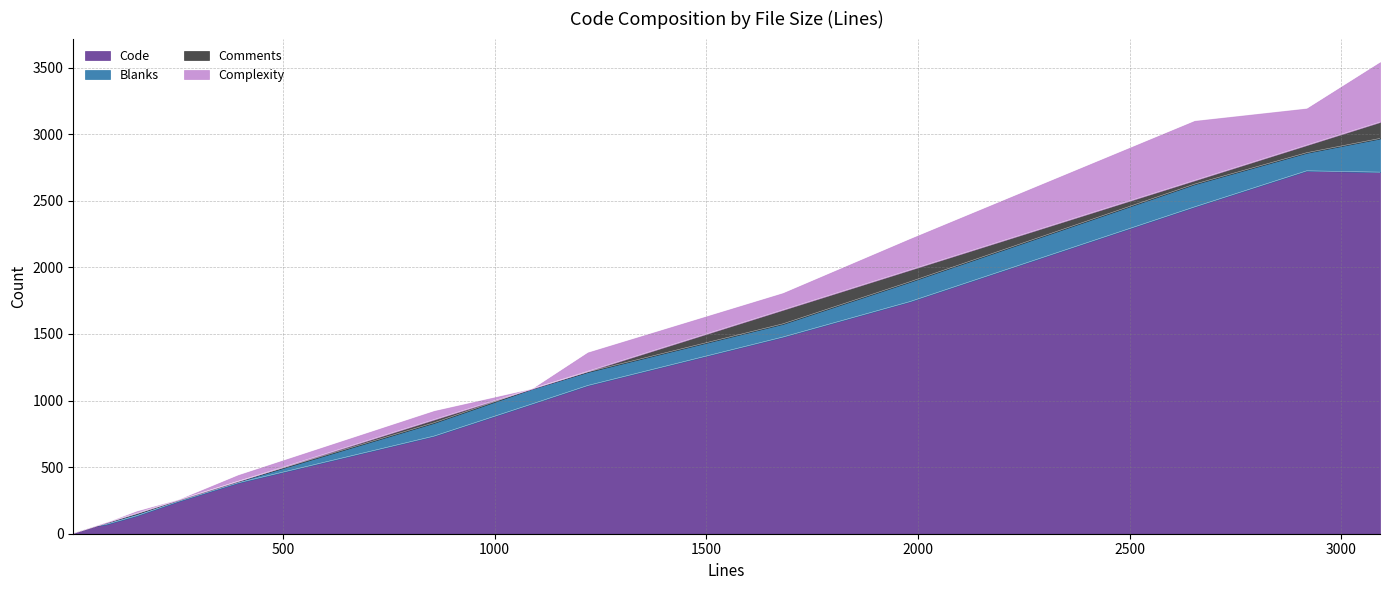

What is the highest value of the Code series?

2725